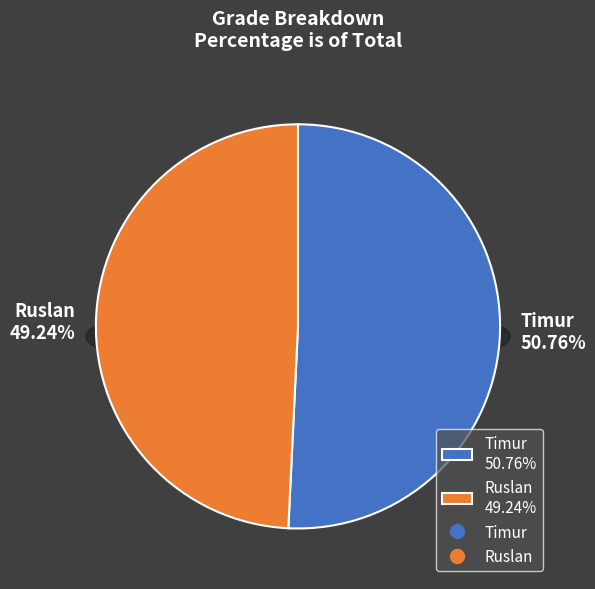

How many segments does this pie chart have?

2